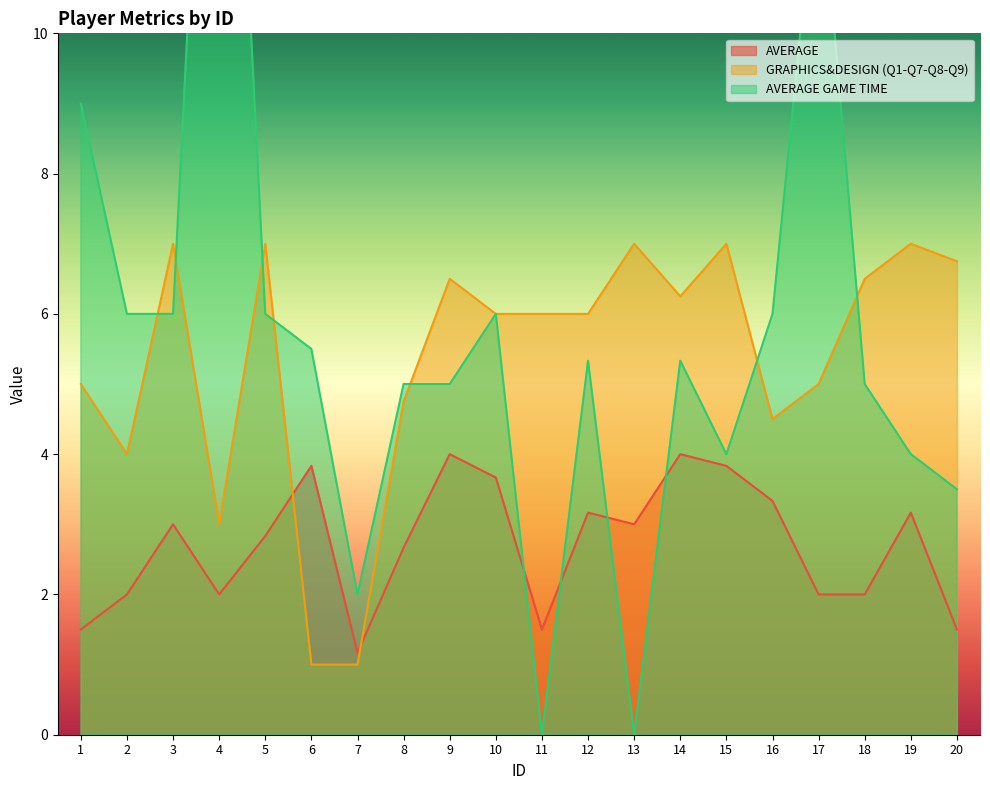

At which label is AVERAGE GAME TIME closest to 9?

1